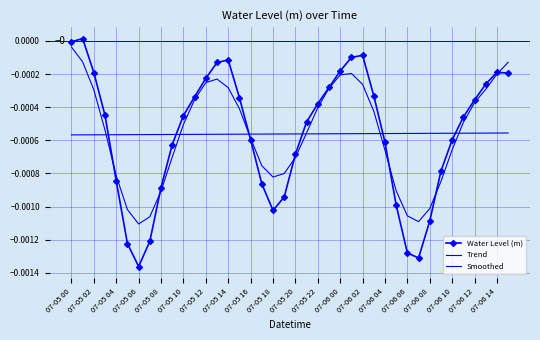

How many interior local valleys does the Water Level (m) series have?

3